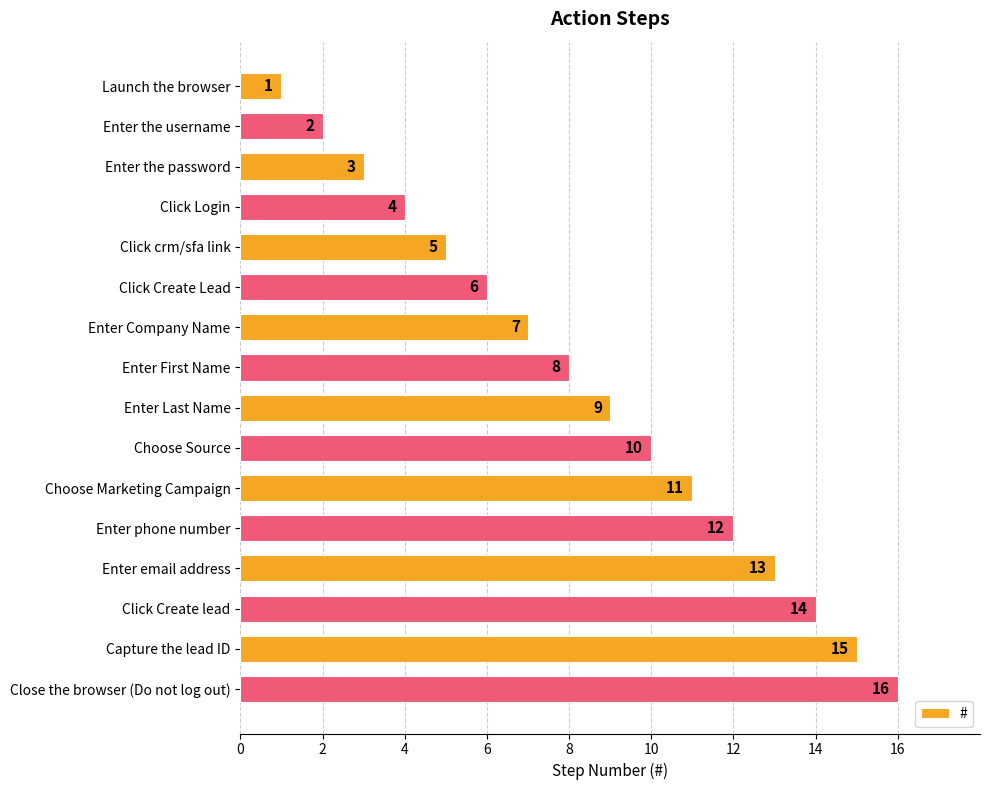

The value at Click Create lead is 14. True or false?

True